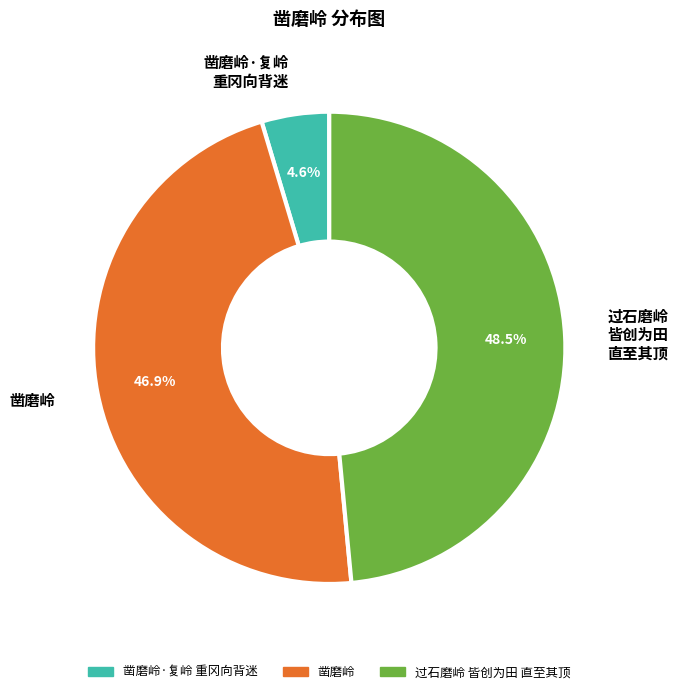

Approximately how many times larger is the value at 过石磨岭 皆创为田 直至其顶 compared to 凿磨岭?

1.0